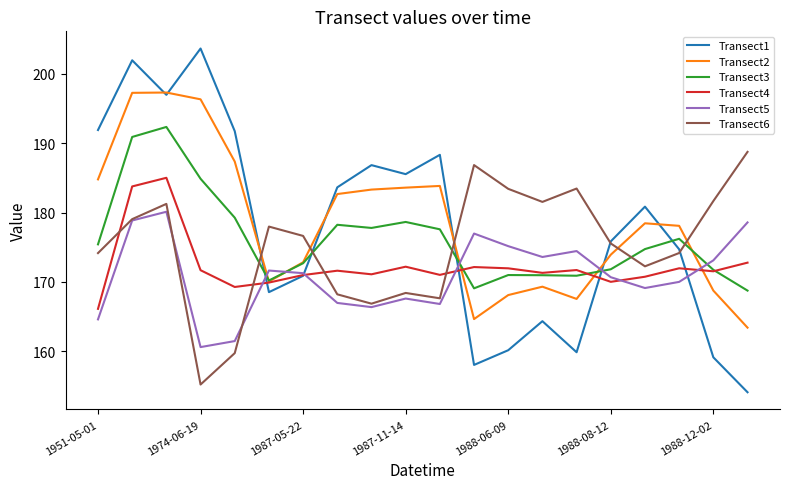

What is the greatest value displayed?

203.6